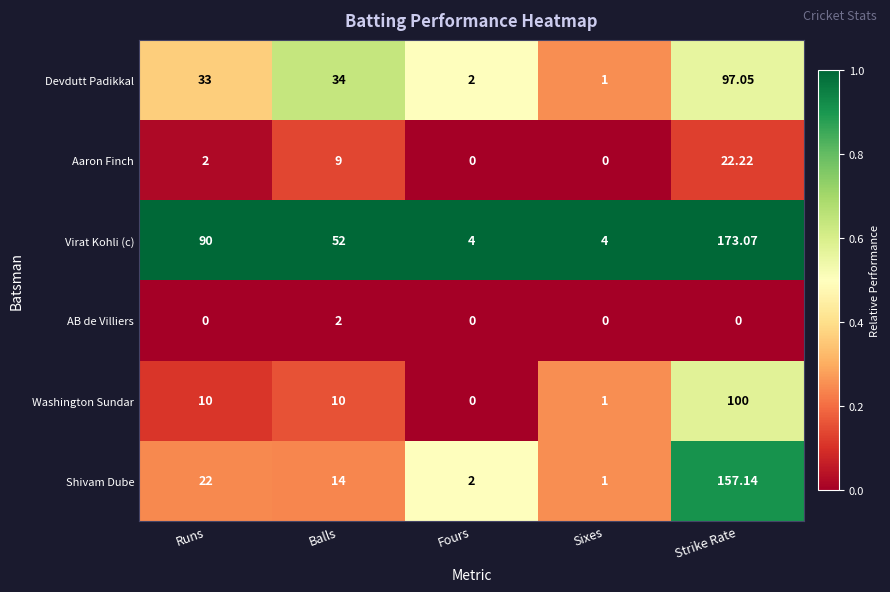

What is the difference between the highest and lowest values at Strike Rate?

173.1